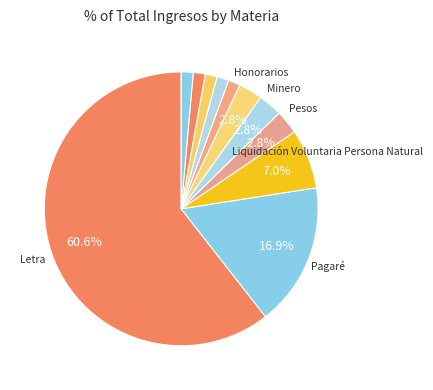

How many slices are in this pie chart?

11